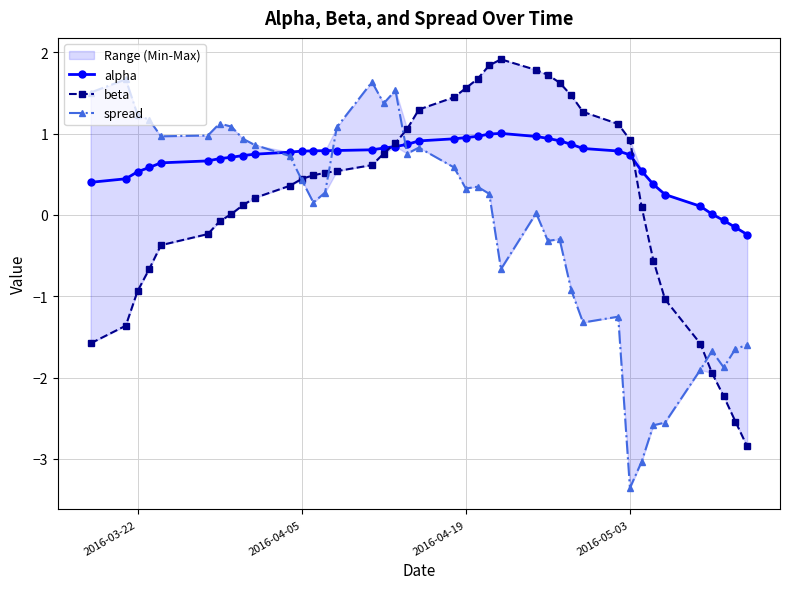

Which series ends up on top after the final intersection of spread and alpha?

alpha